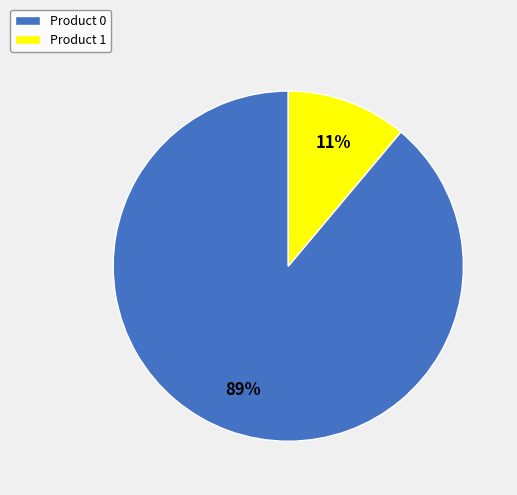

Count the number of slices in the pie.

2